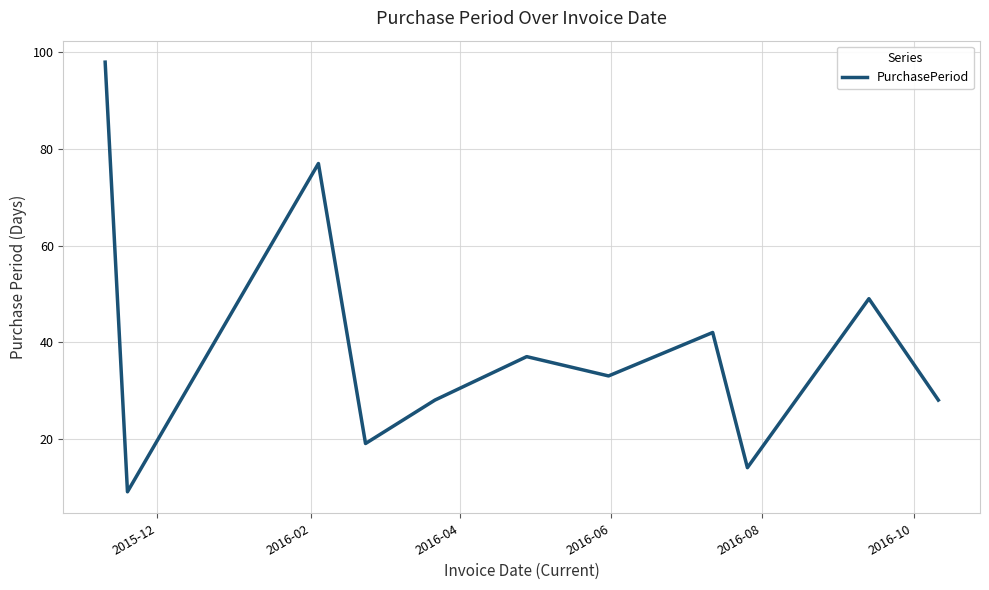

What is the smallest value displayed?

9